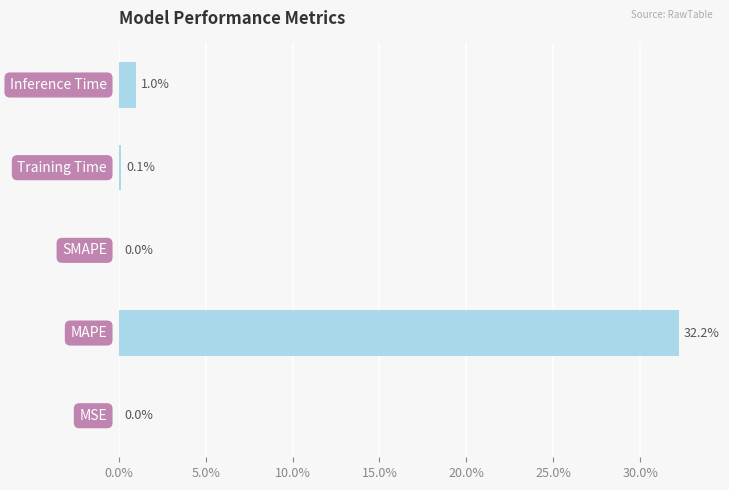

What is the sum of all values?

33.3